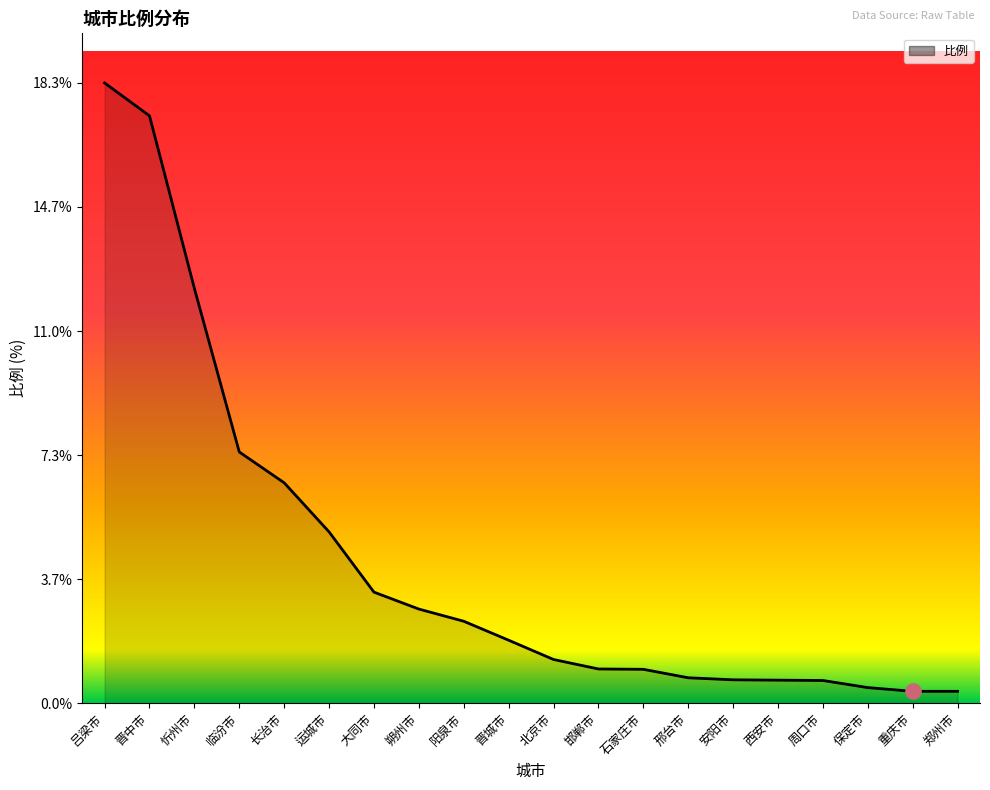

Which has a higher value, 运城市 or 忻州市?

忻州市